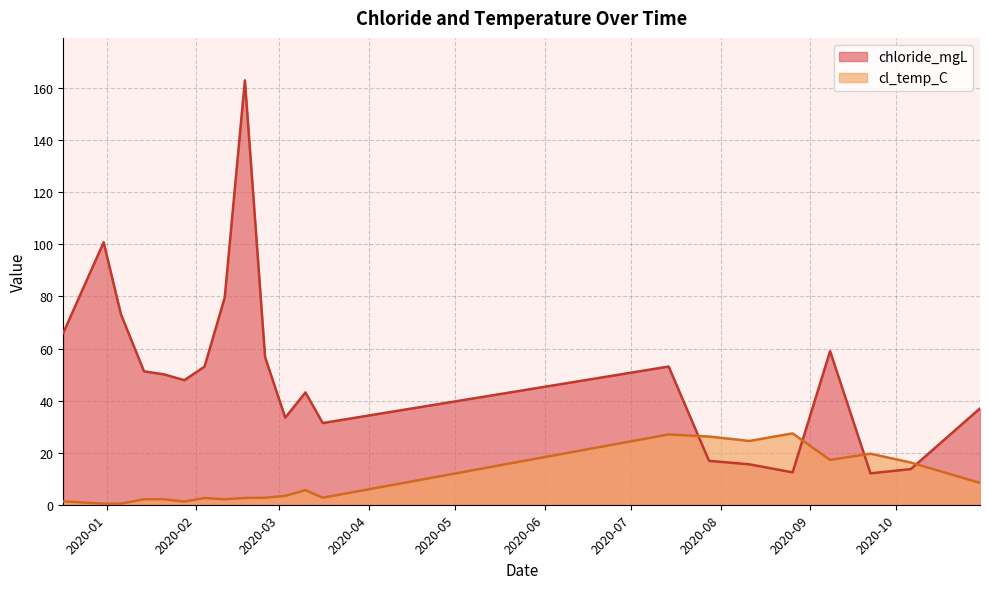

Reading right to left, transcribe all the data shown in this chart.

chloride_mgL: 37.0	13.7	12.1	59.0	12.4	15.5	16.9	53.1	31.4	43.1	33.4	56.7	163.0	79.6	53.0	47.9	50.0	51.2	73.2	100.8	66.0
cl_temp_C: 8.4	16.2	19.6	17.2	27.4	24.5	26.2	27.0	2.7	5.6	3.4	2.7	2.6	2.1	2.6	1.2	2.1	2.1	0.4	0.4	1.3